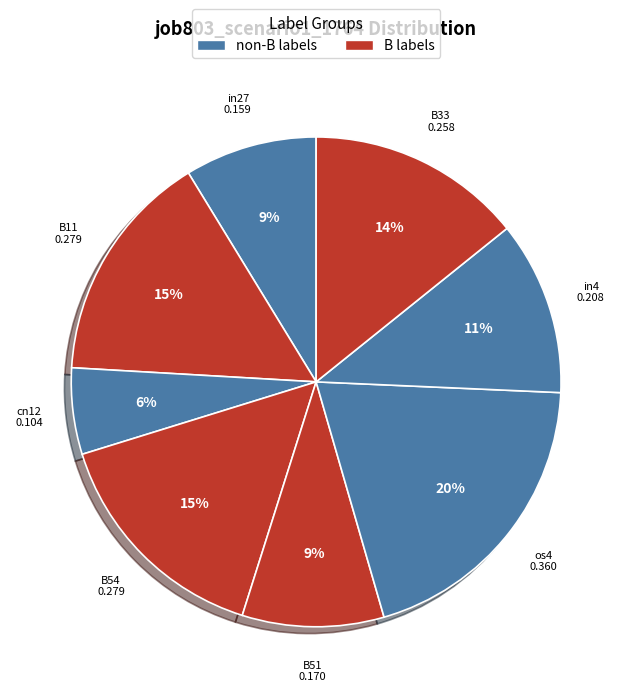

Do B33 and os4 together represent more than half of the pie?

No